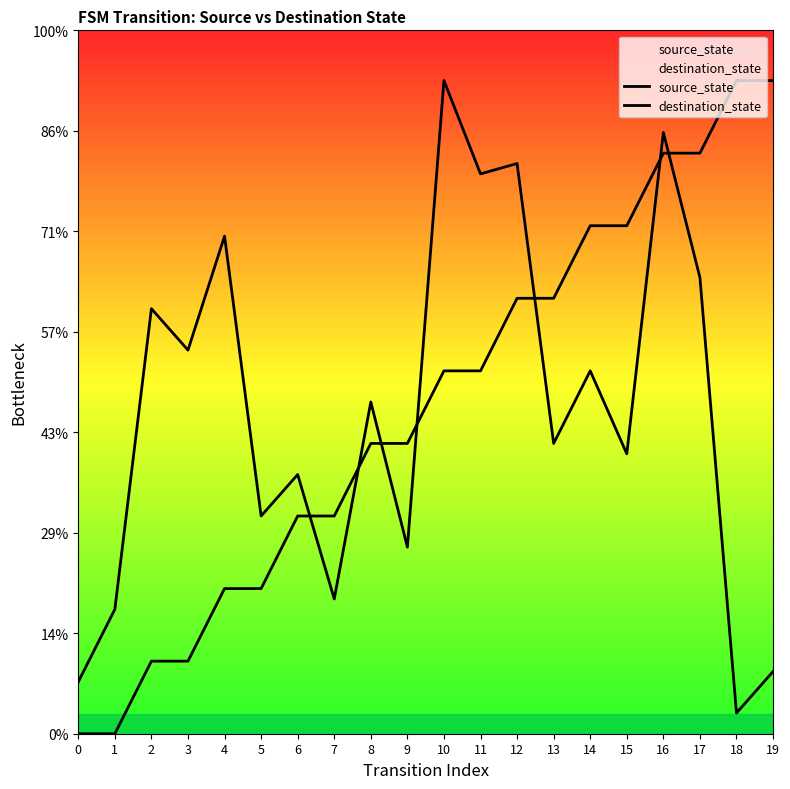

Which series changed the most between 11 and 13?

destination_state